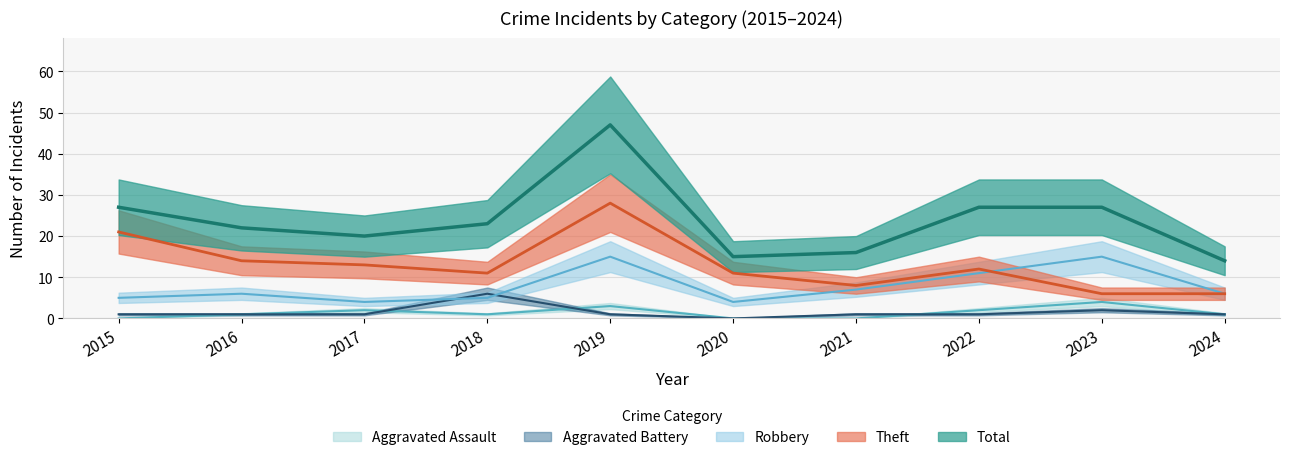

Rank the categories by Aggravated Battery value from highest to lowest.

2018, 2023, 2015, 2016, 2017, 2019, 2021, 2022, 2024, 2020